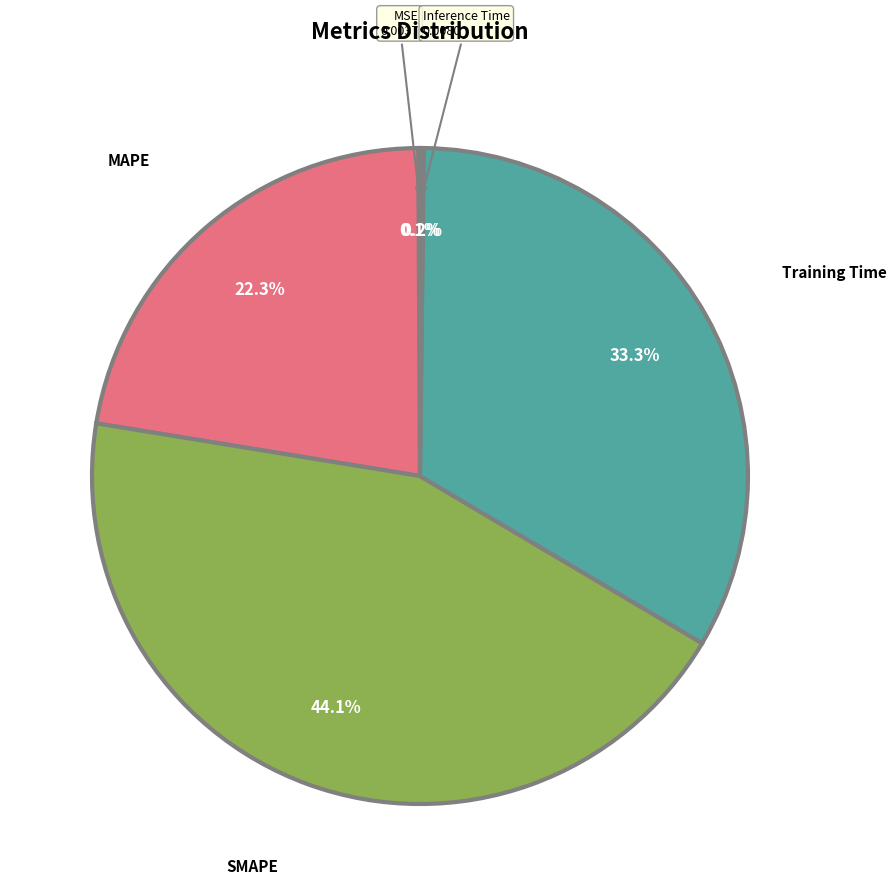

Is there a majority slice in this chart?

No